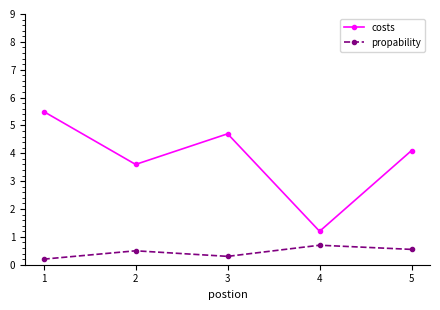

In propability, how many points are higher than both neighbors (excluding endpoints)?

2